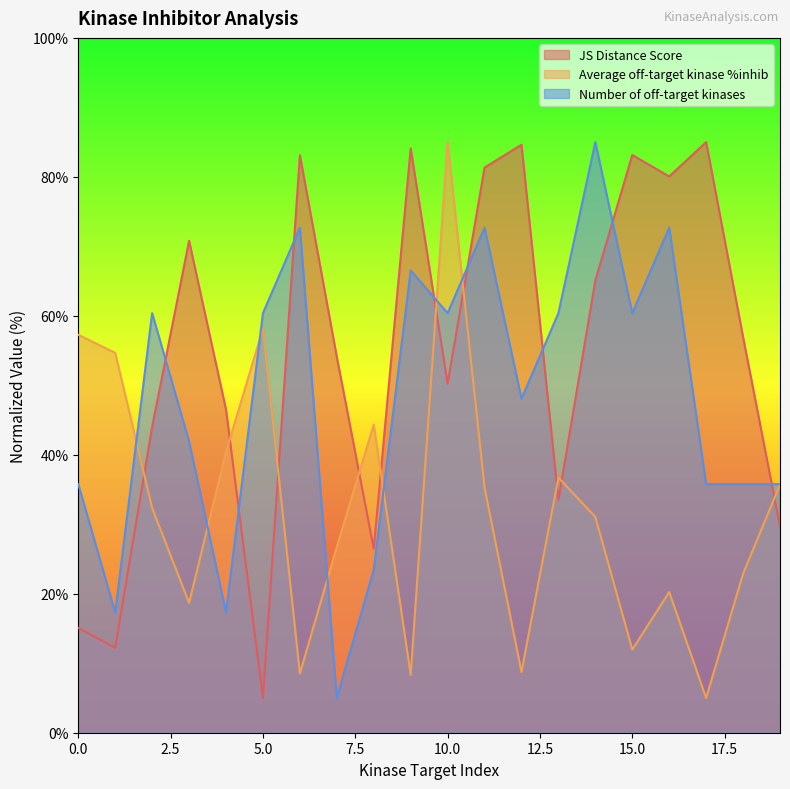

Reading left to right, list all the values displayed in this chart.

JS Distance Score: 0=15.1	1=12.2	2=44.0	3=70.8	4=46.5	5=5.0	6=83.1	7=54.1	8=26.5	9=84.1	10=50.2	11=81.3	12=84.6	13=33.5	14=65.1	15=83.1	16=80.1	17=85.0	18=56.9	19=29.7
Average off-target kinase %inhib: 0=57.3	1=54.7	2=32.3	3=18.7	4=40.4	5=58.1	6=8.5	7=26.8	8=44.3	9=8.3	10=85.0	11=35.3	12=8.7	13=36.7	14=31.0	15=12.0	16=20.2	17=5.0	18=22.9	19=35.7
Number of off-target kinases: 0=35.8	1=17.3	2=60.4	3=41.9	4=17.3	5=60.4	6=72.7	7=5.0	8=23.5	9=66.5	10=60.4	11=72.7	12=48.1	13=60.4	14=85.0	15=60.4	16=72.7	17=35.8	18=35.8	19=35.8